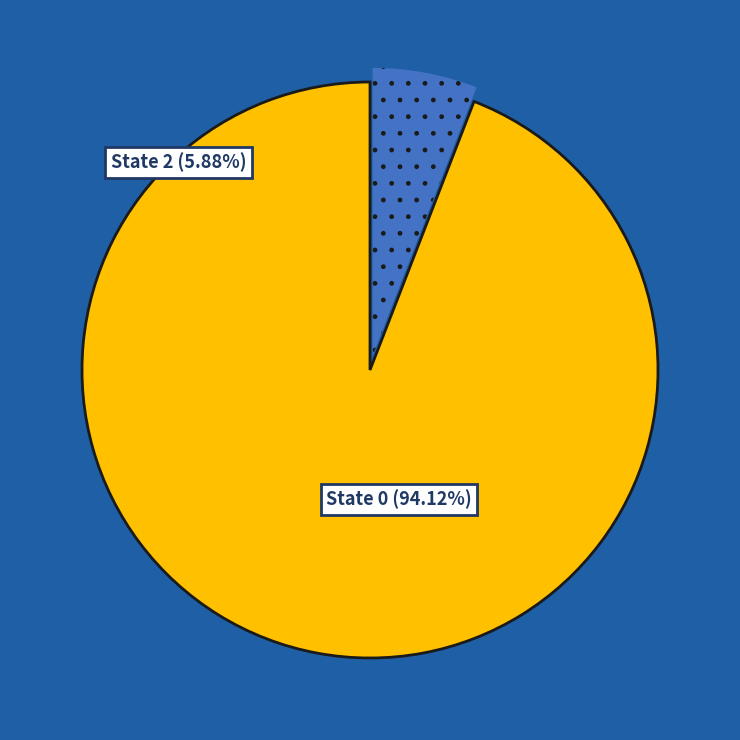

Which has a higher value, trade_state=2 or trade_state=0?

trade_state=0